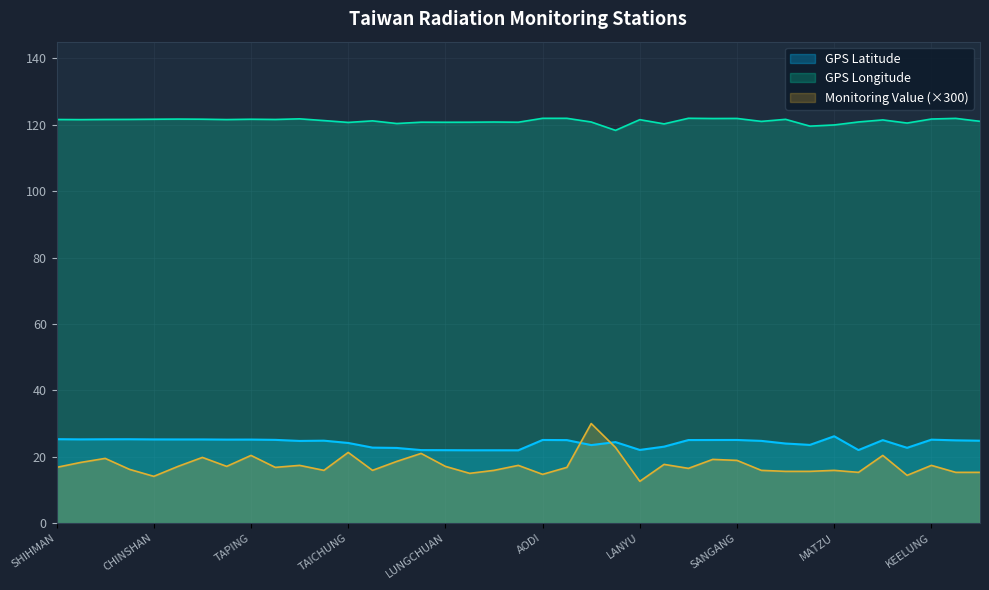

What is the sum of the GPS Latitude values at MAOLIN and YANGMINSHAN?

50.4